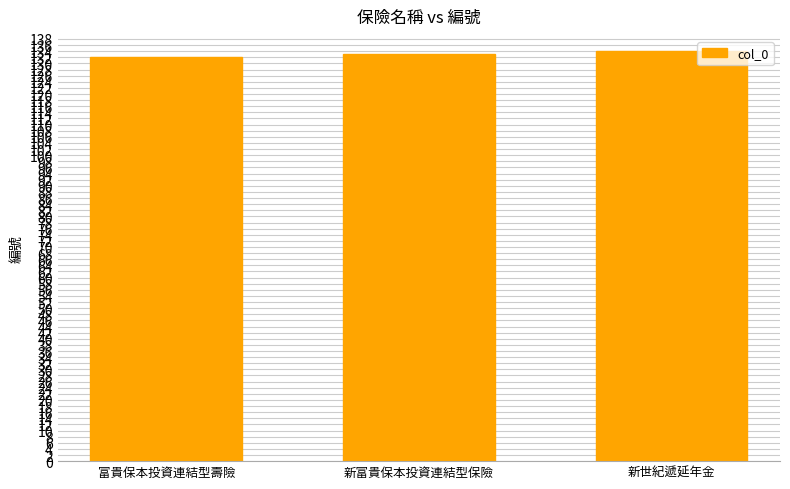

What is the label of the 1st bar from the right?

新世紀遞延年金